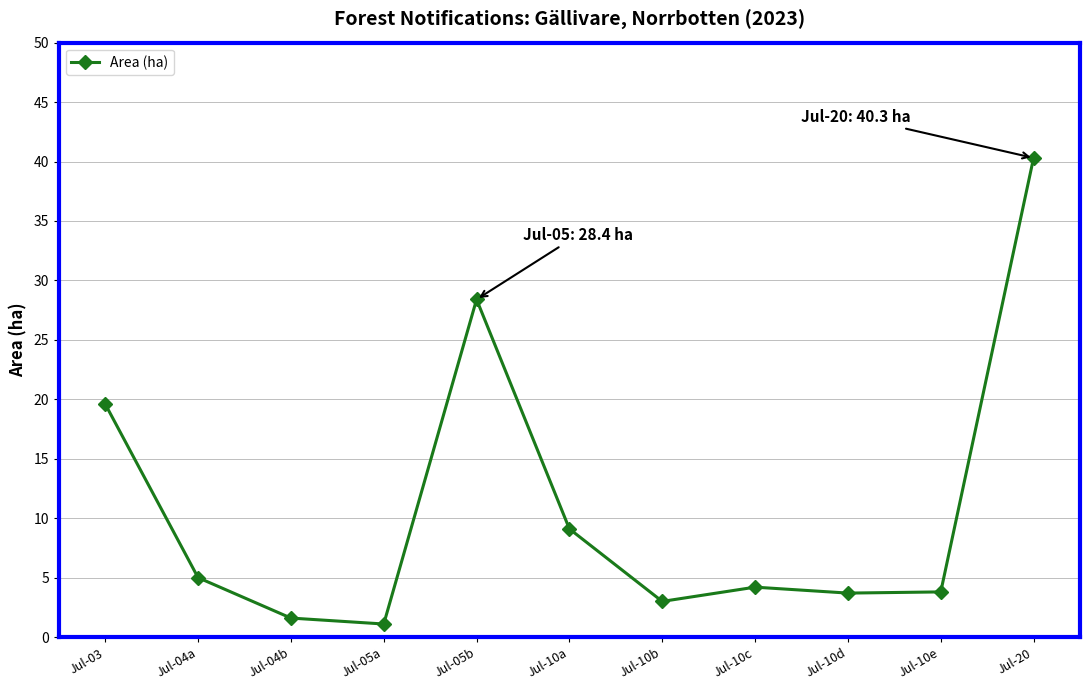

The value at Jul-10c is 4.2. True or false?

True